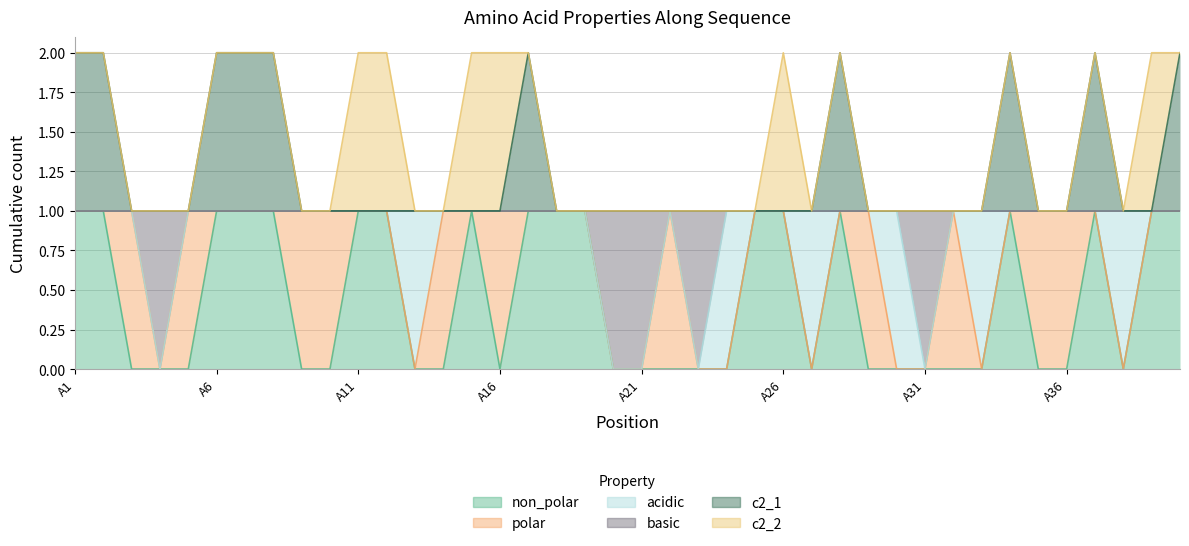

True or false: c2_1 and non_polar cross at least once.

False